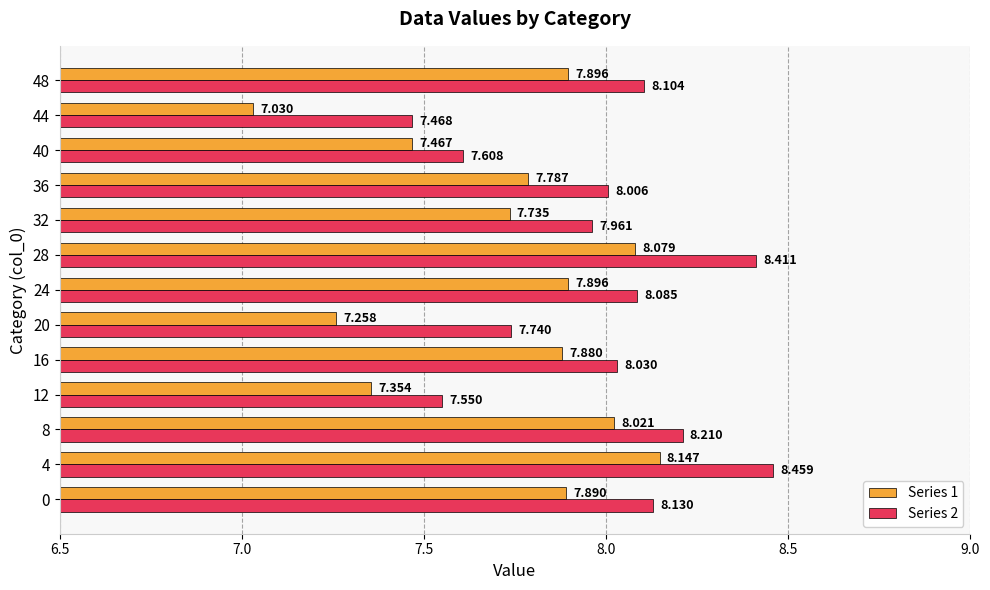

Is the value of Series 1 at 40 greater than the value of Series 2 at 20?

No